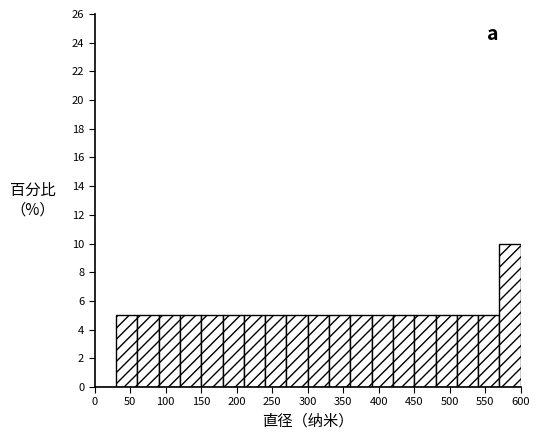

How tall is the bar that spans 450 to 480 on the x-axis? The values are not printed on the chart, so give them approximately, as read against the axis.

5